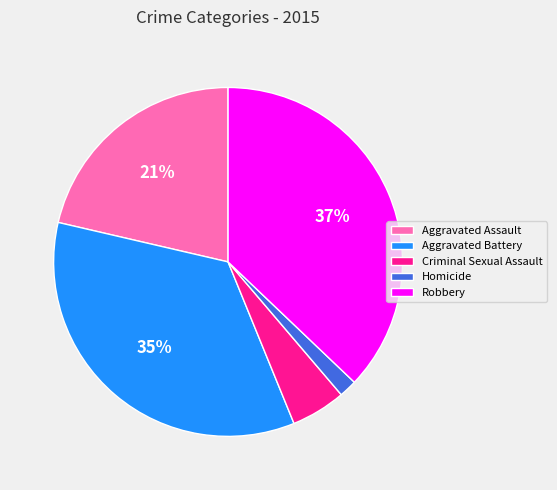

Which category has the smallest portion of the pie?

Homicide